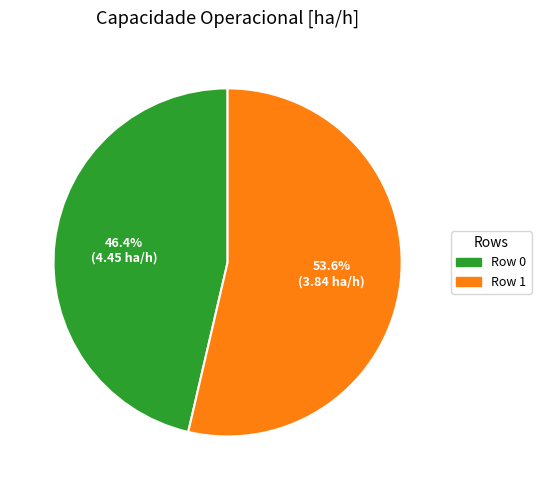

Which slice is the largest?

Row 1